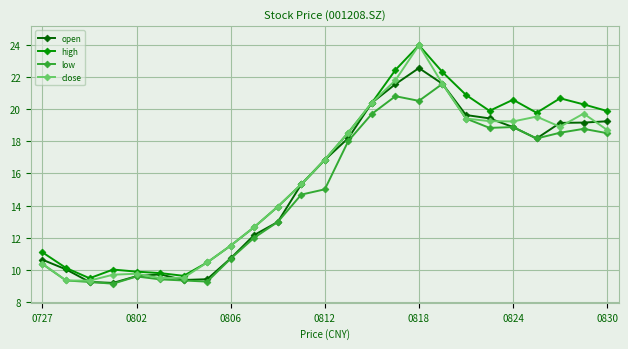

How many lines are shown in the chart?

4